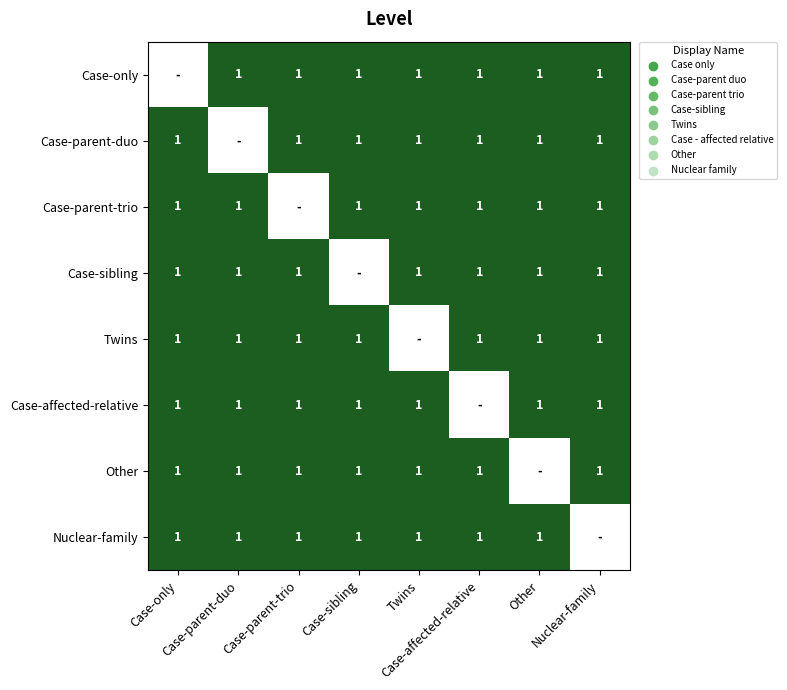

Where is Twins nearest to the value 0?

Twins